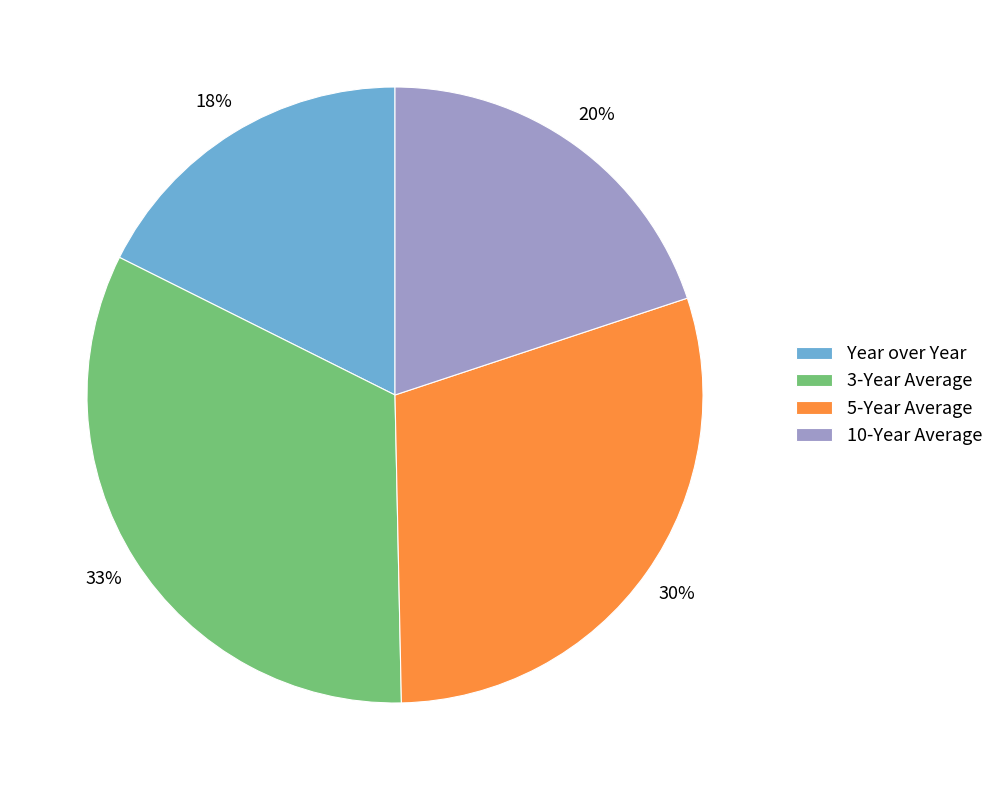

To the nearest percent, what portion does 5-Year Average represent?

30%